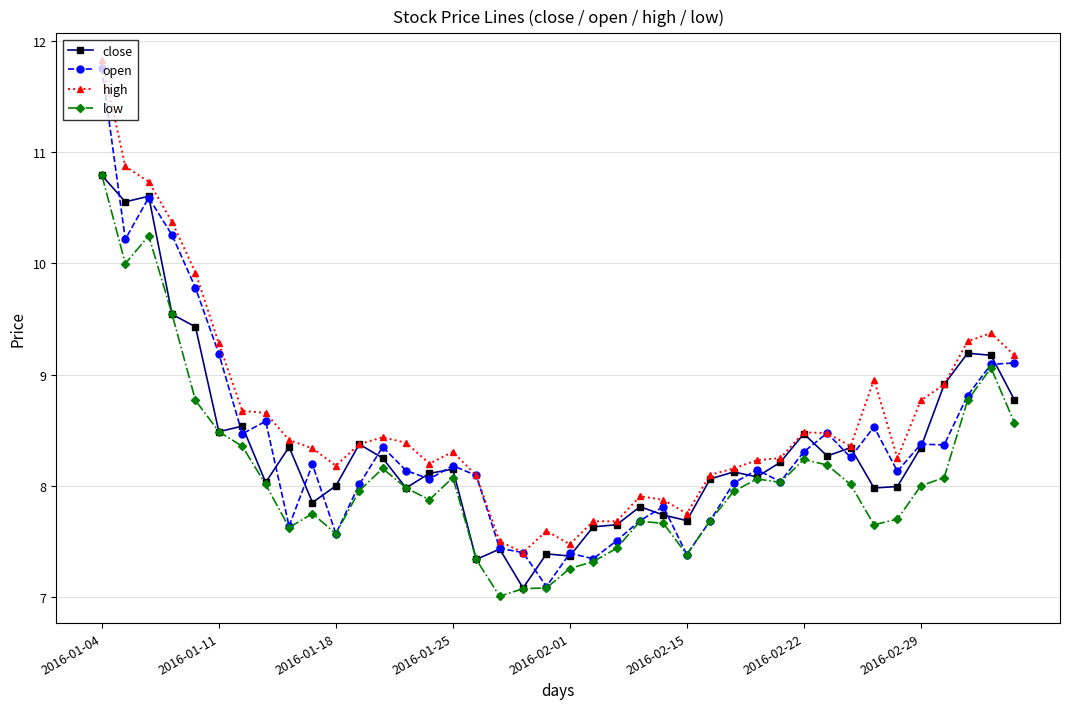

What is the maximum value for open?

11.8